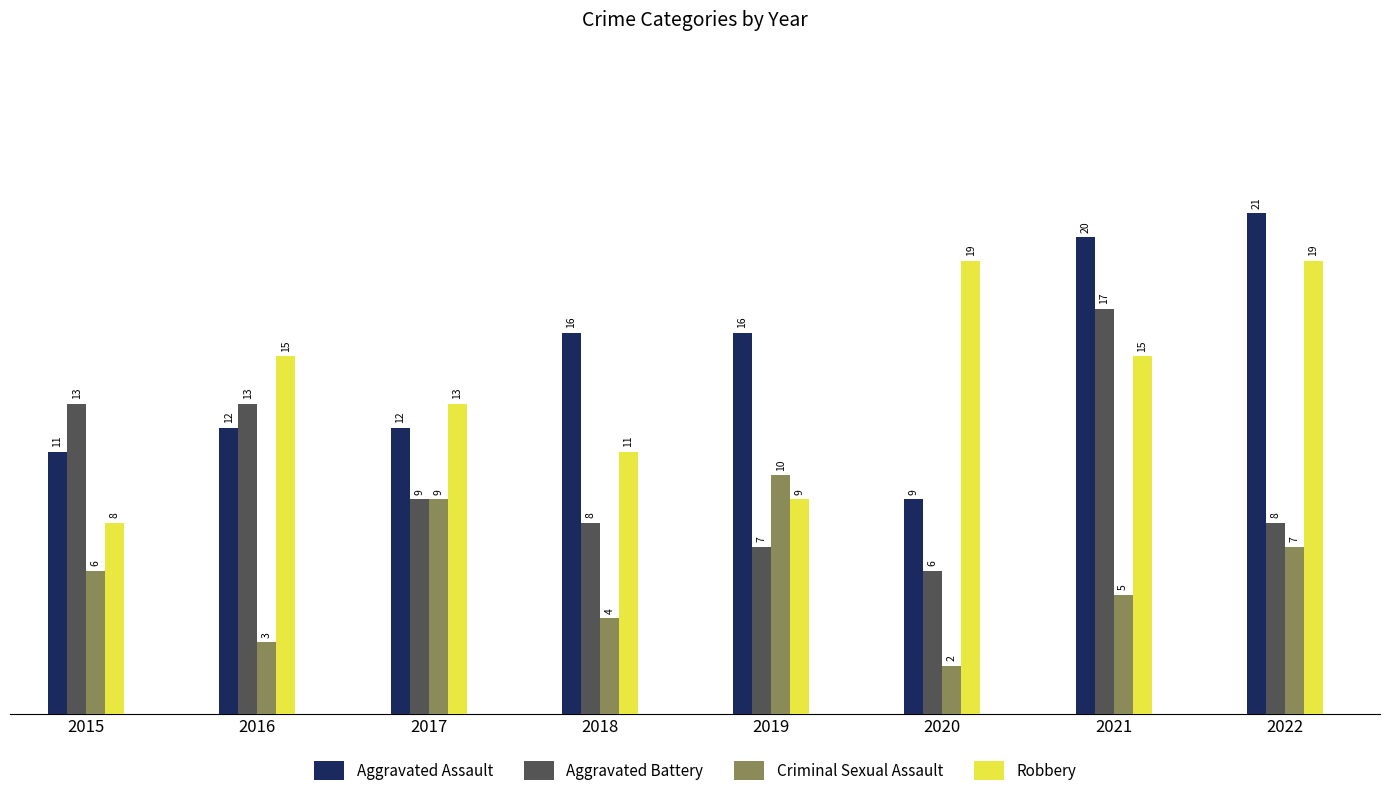

What is the sum of the Aggravated Assault values at 2020 and 2017?

21